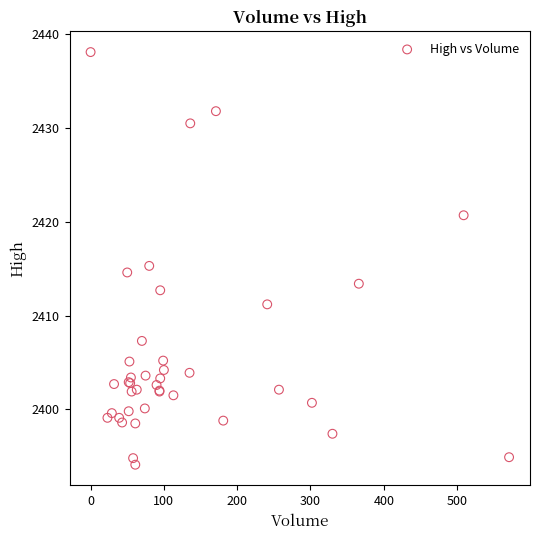

What Y value in the scatter plot is closest to 2416?

2415.3